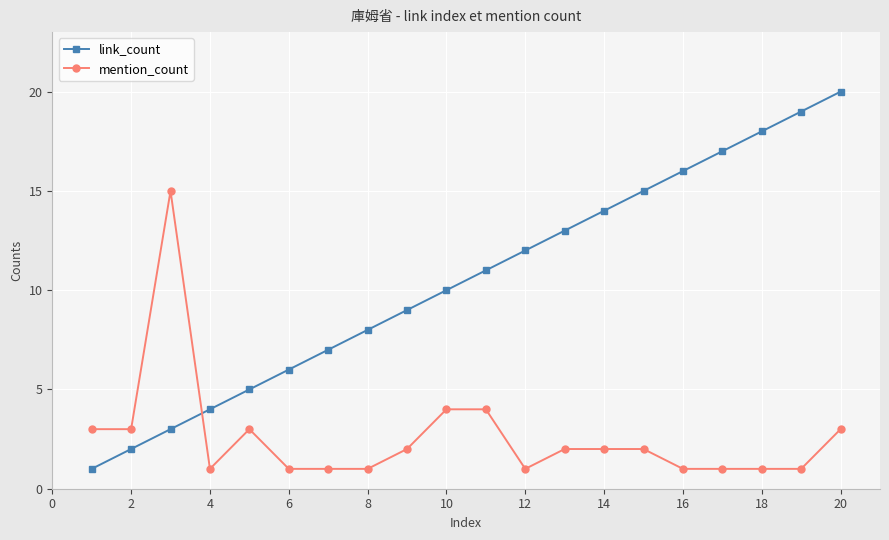

Which series has the largest range (max minus min)?

link_count